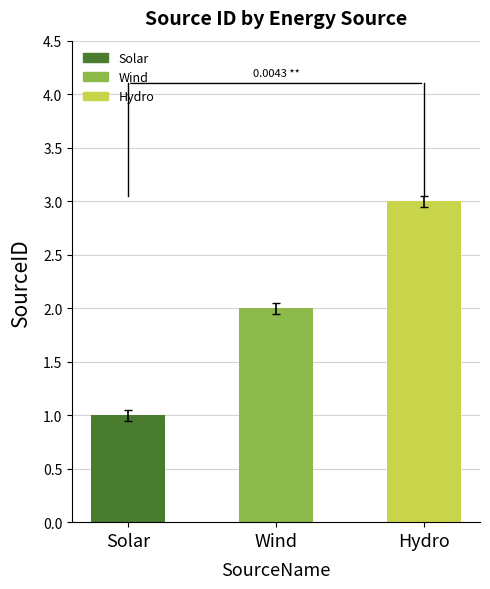

How many bars are there in total?

3